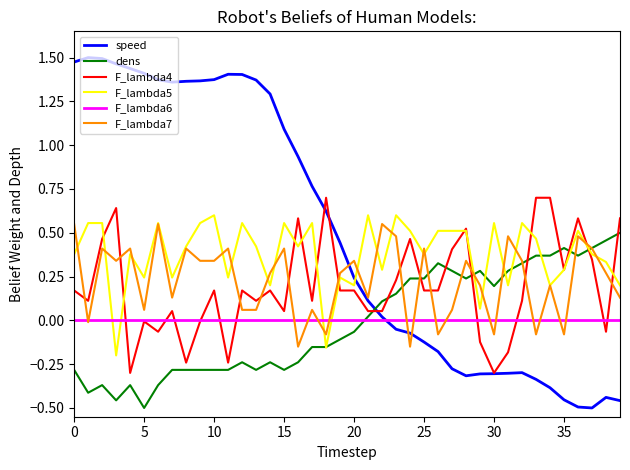

True or false: speed and dens cross at least once.

True